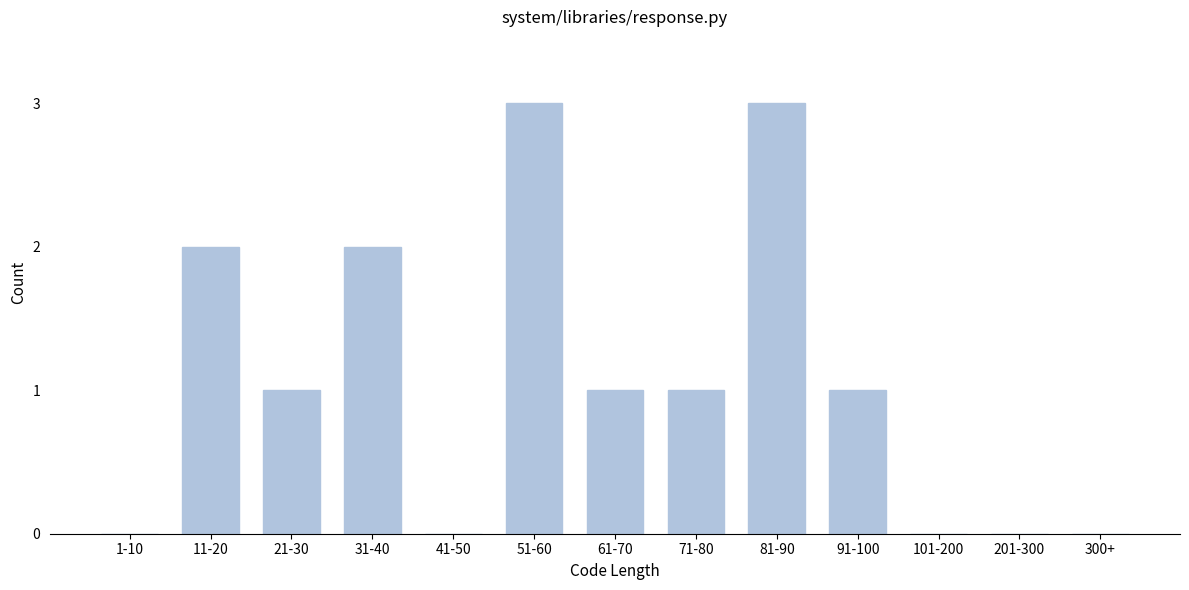

Reading left to right, transcribe all the data shown in this chart.

1-10=0	11-20=2	21-30=1	31-40=2	41-50=0	51-60=3	61-70=1	71-80=1	81-90=3	91-100=1	101-200=0	201-300=0	300+=0